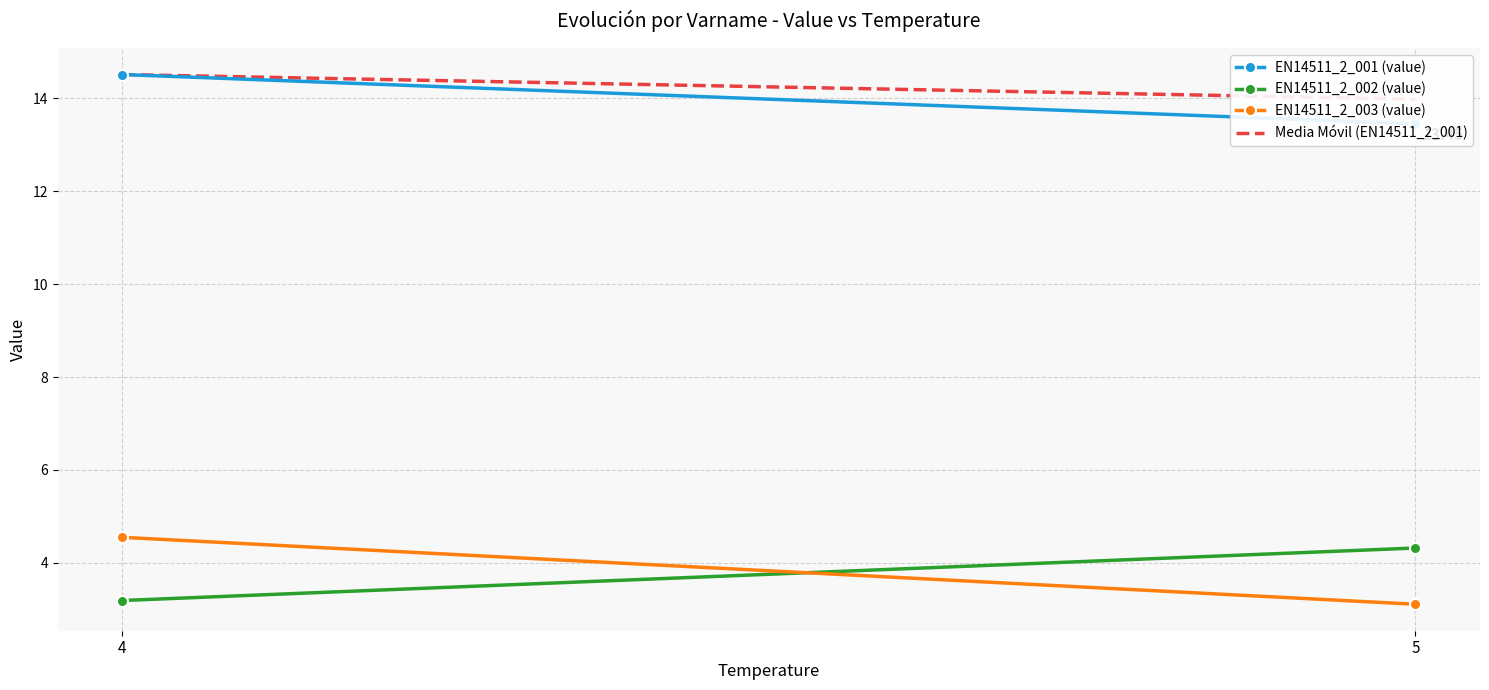

Where does the EN14511_2_002 (value) series first go above 4?

5